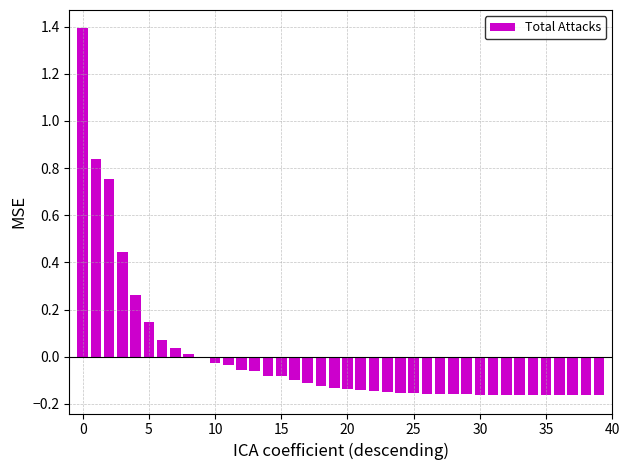

Are the bars horizontal?

No